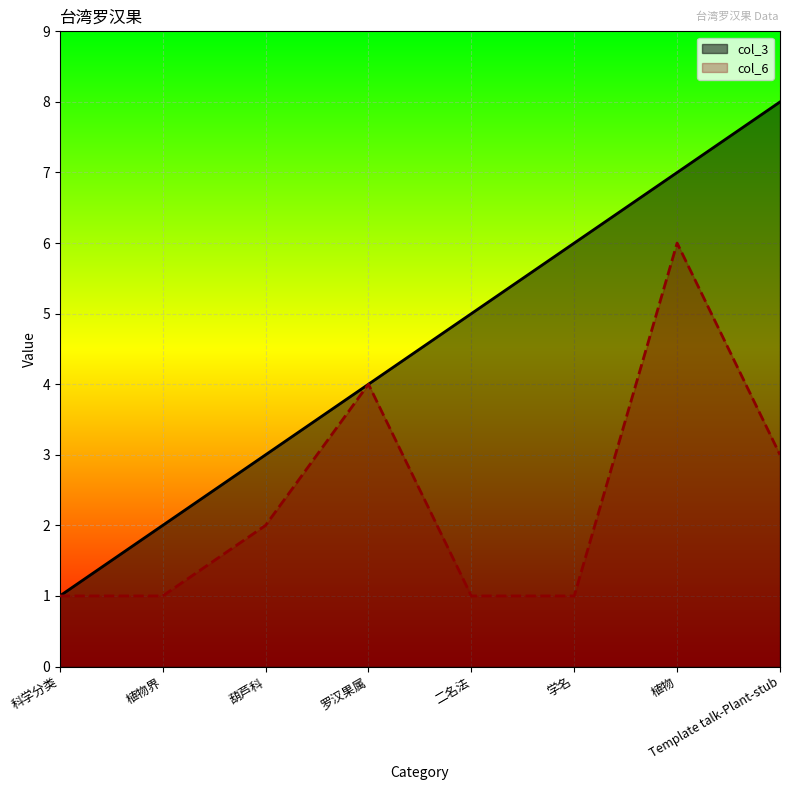

What is the approximate value of col_3 at 葫芦科?

3